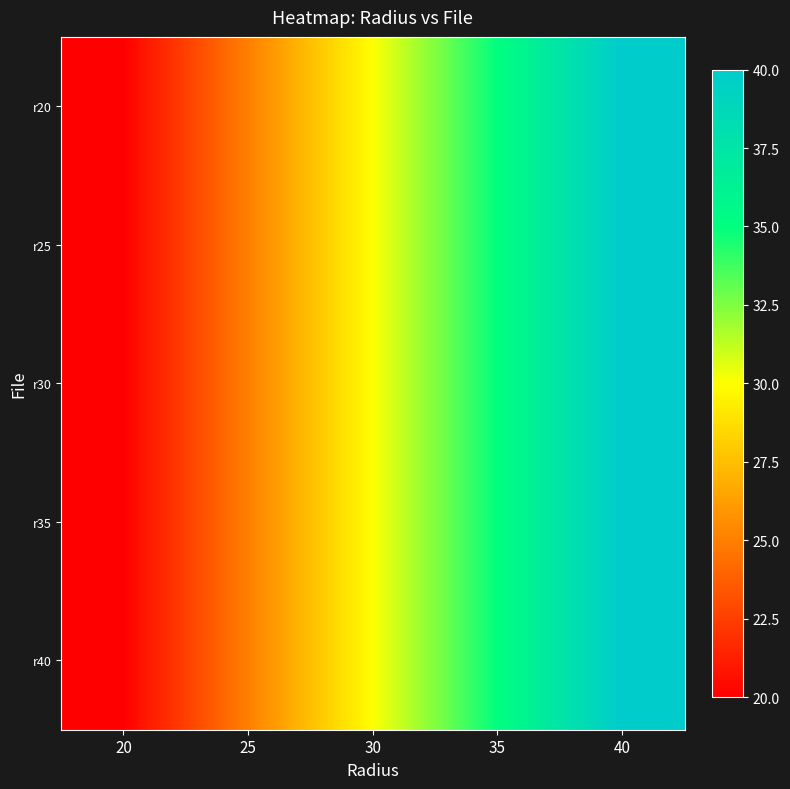

How many series are shown in this chart?

5